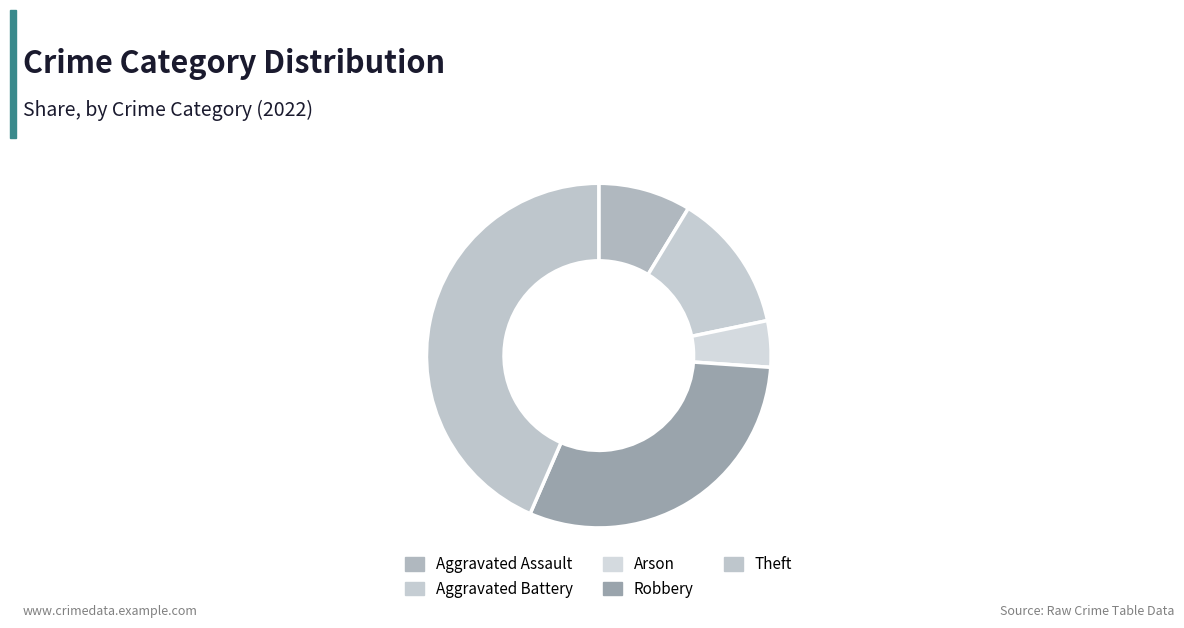

Count the number of slices in the pie.

5